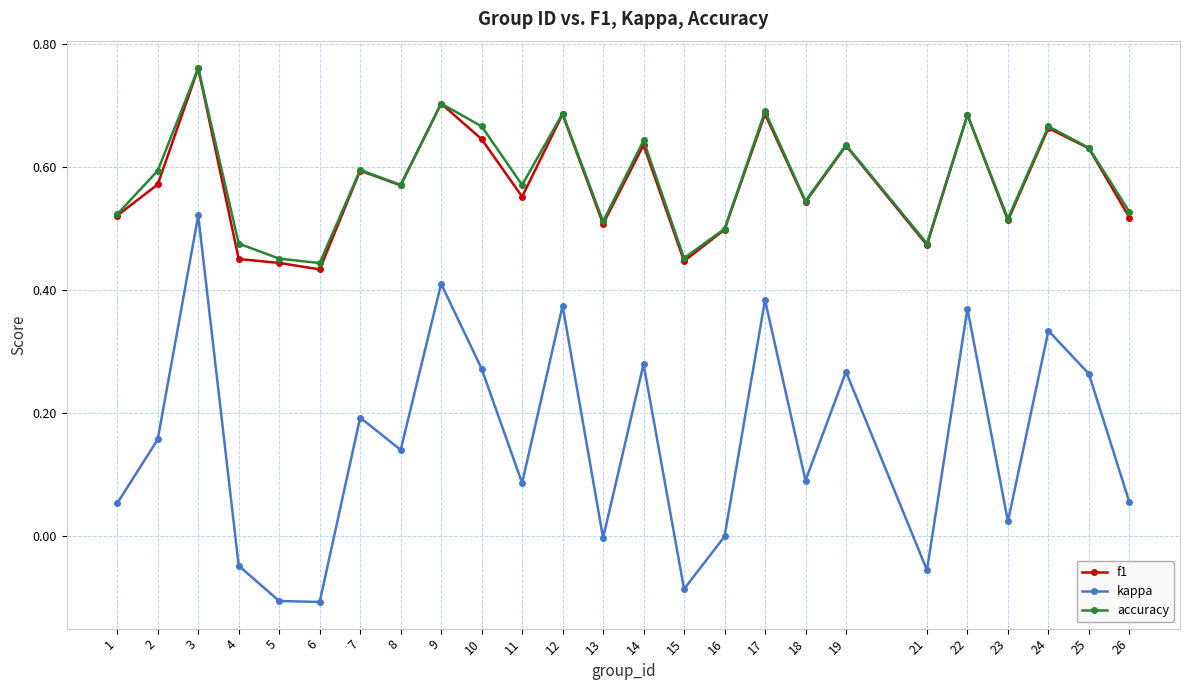

Between 1 and 15, which series saw the biggest shift?

kappa